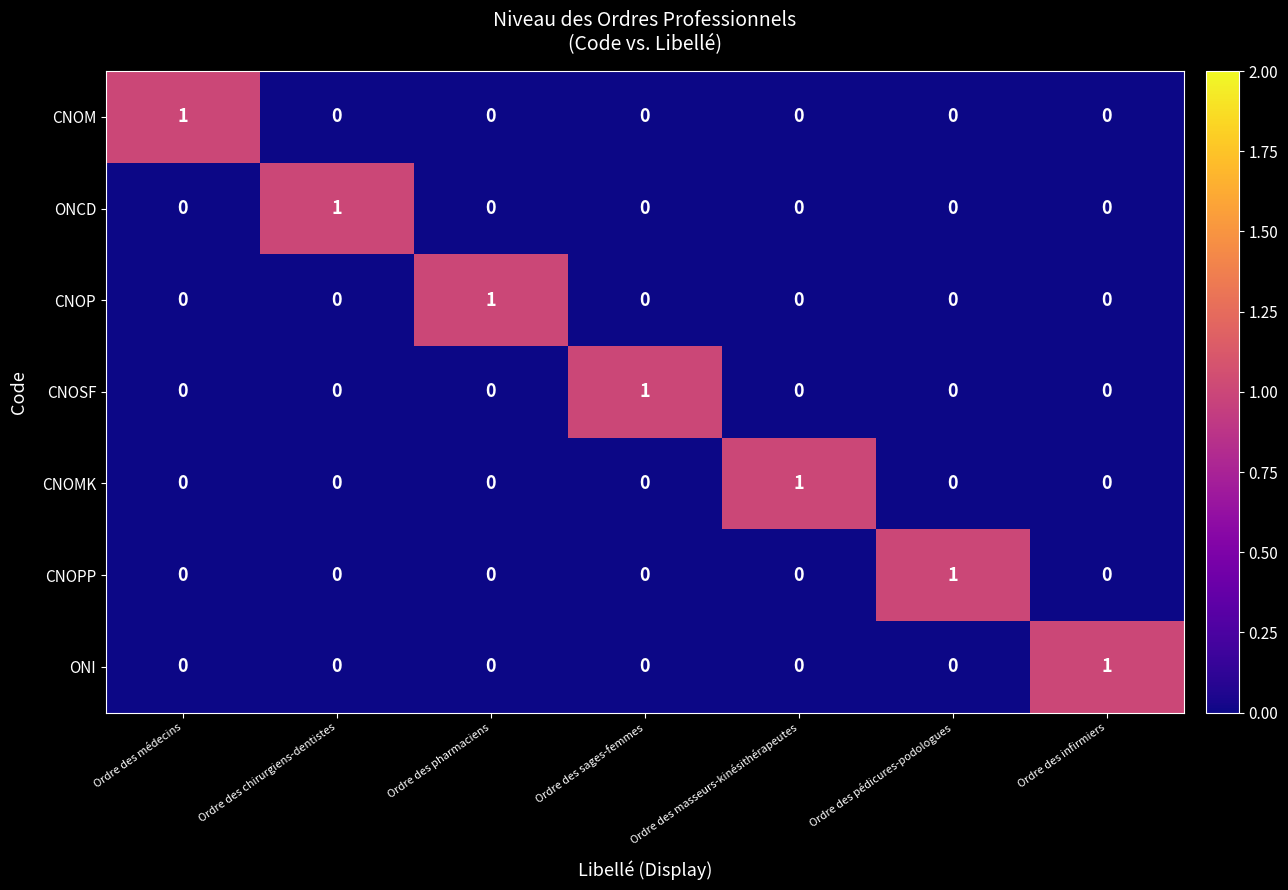

How many categories are shown in the chart?

7